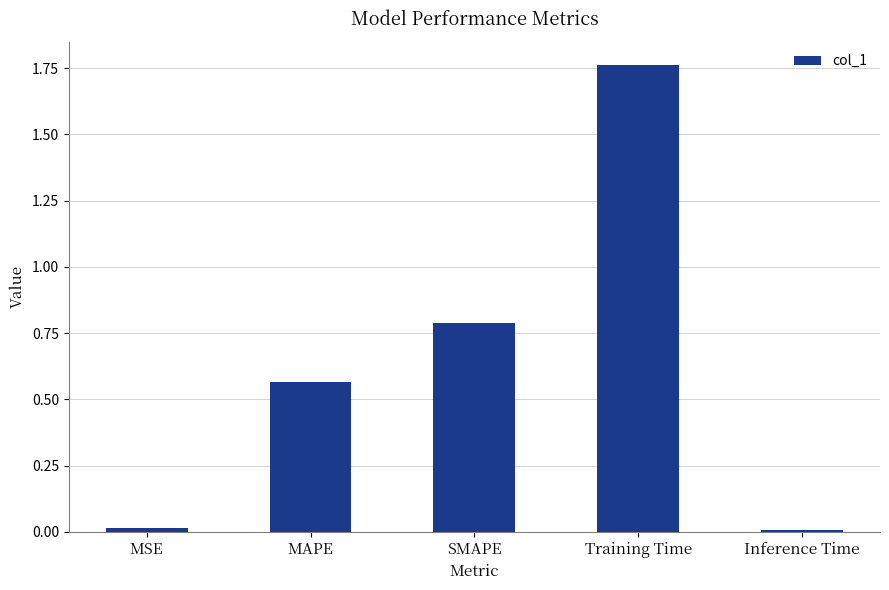

What is the sum of the values at Inference Time and SMAPE?

0.8